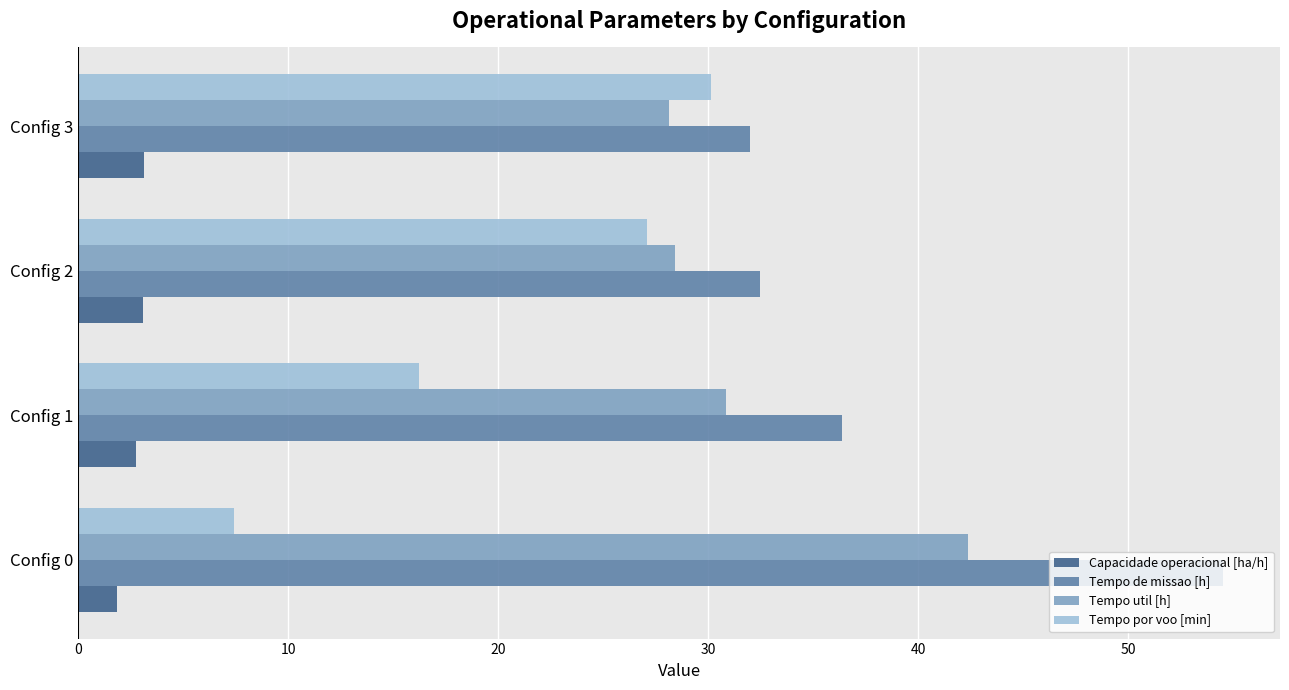

At which category does the chart reach its peak across all series?

Config 0